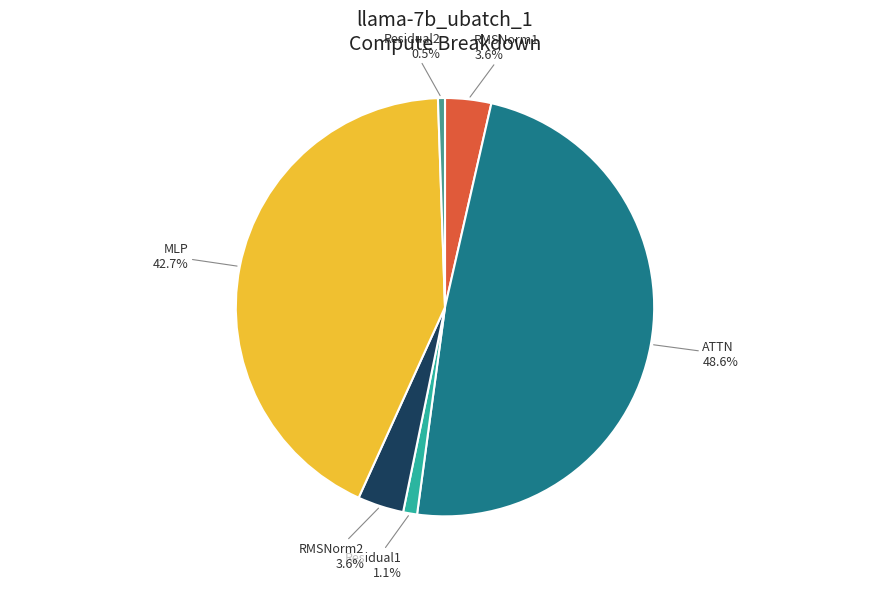

Between Residual2 and MLP, which is larger?

MLP